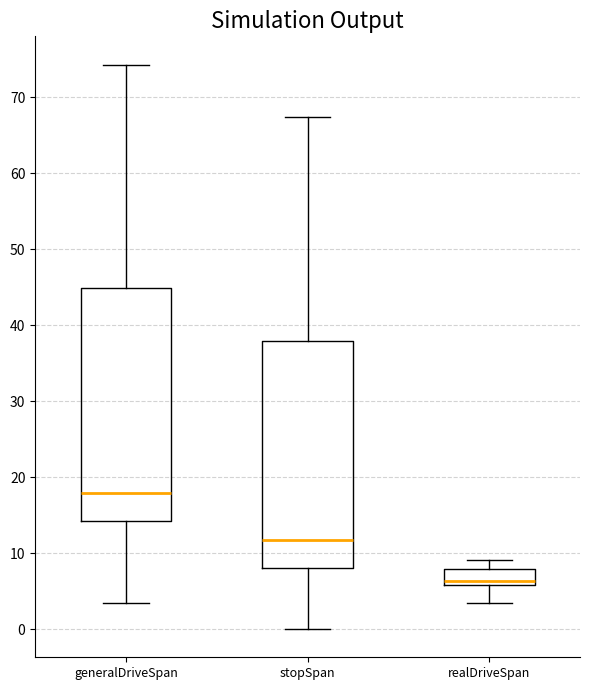

Reading left to right, transcribe this box plot: for each box, give where its median line is, the range the box spans, and where its two whiskers end, as read against the y-axis. The values are not printed on the chart, so give them approximately, as read against the axis.

generalDriveSpan: median 18, box 14 to 45, whiskers 3 to 74
stopSpan: median 12, box 8 to 38, whiskers 0 to 67
realDriveSpan: median 6 (just above the box's lower edge), box 6 to 8, whiskers 3 to 9